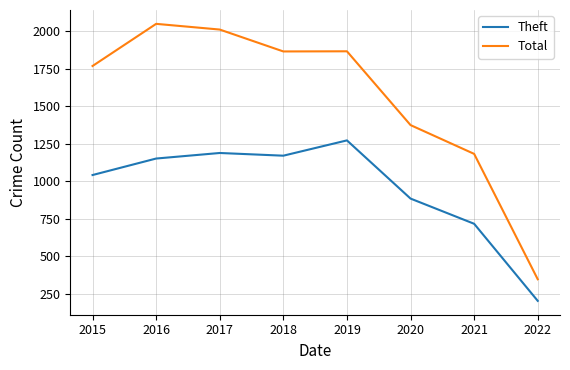

At which category does Total reach its first local valley?

2018